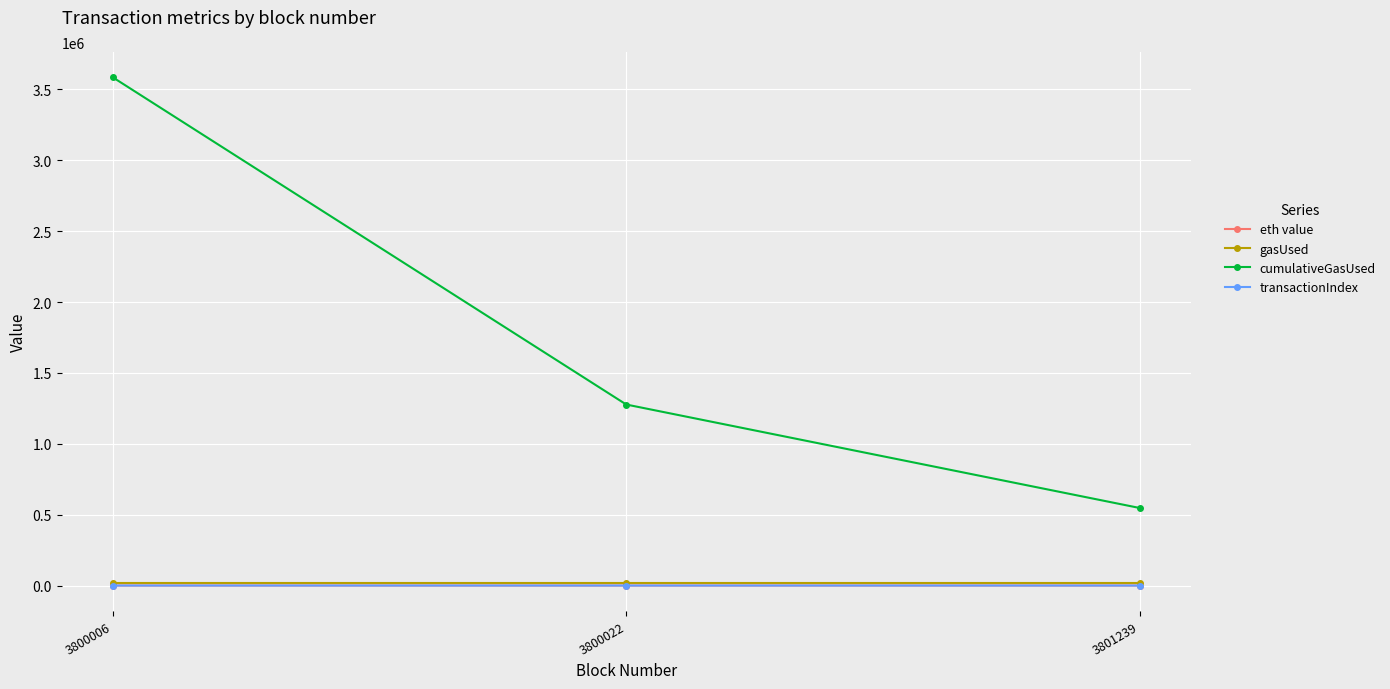

How many lines are shown in the chart?

4